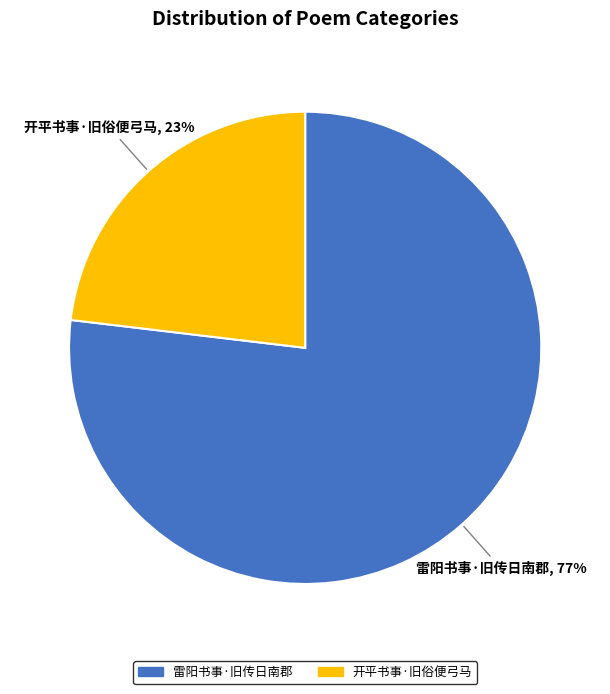

To the nearest percent, what is the difference between the 雷阳书事·旧传日南郡 and 开平书事·旧俗便弓马 slice percentages?

54%